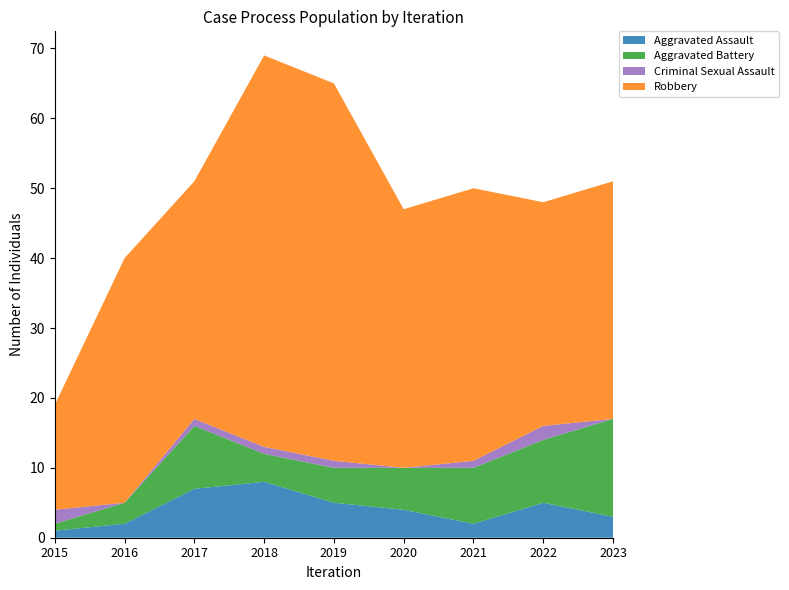

Reading left to right, what are all the values shown in this chart?

Aggravated Assault: 1	2	7	8	5	4	2	5	3
Aggravated Battery: 1	3	9	4	5	6	8	9	14
Criminal Sexual Assault: 2	0	1	1	1	0	1	2	0
Robbery: 15	35	34	56	54	37	39	32	34